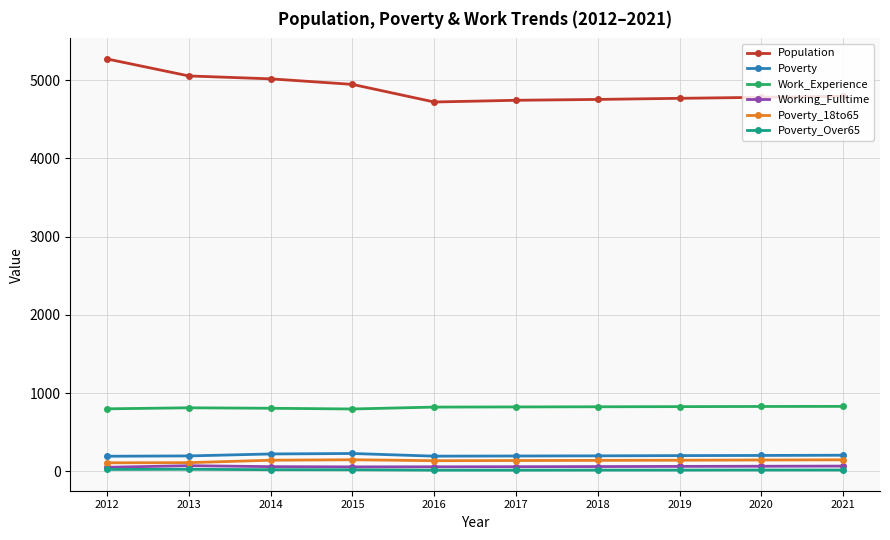

What is the value of the Working_Fulltime point at the 7th from the left?

63